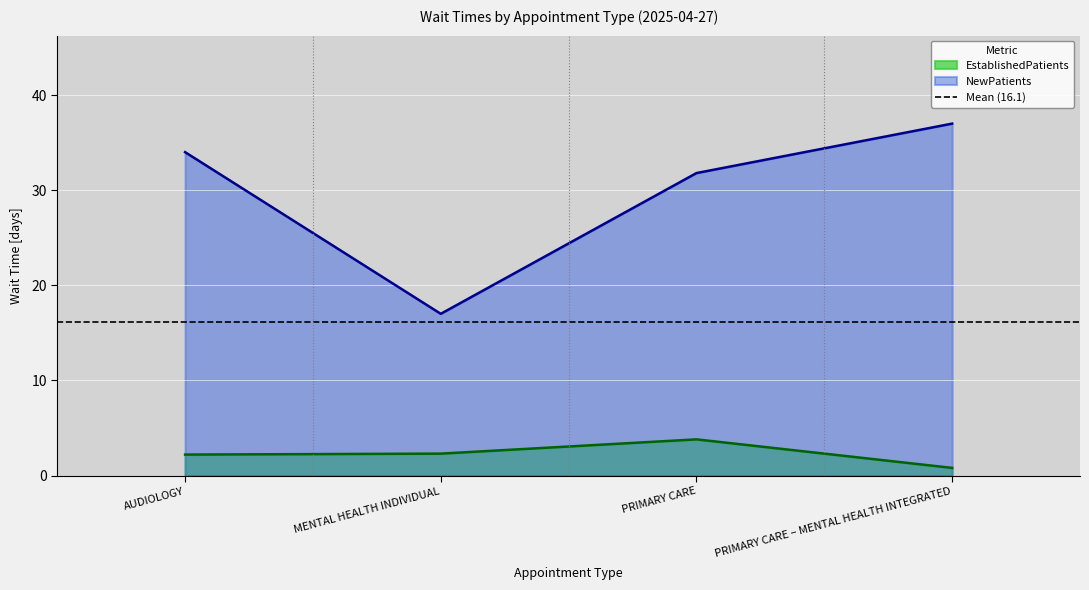

What is the maximum value shown in the chart?

37.0